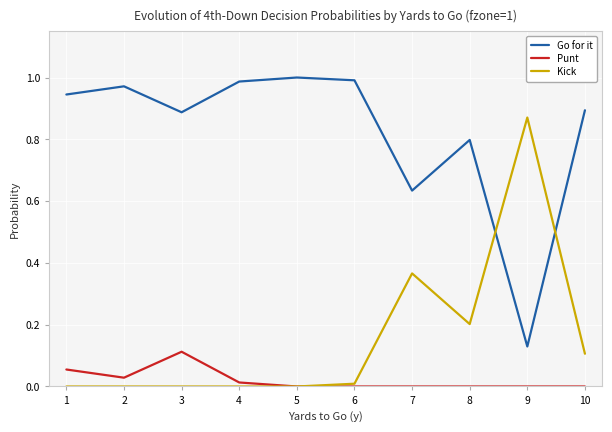

Does the chart display data point markers on the line(s)?

No